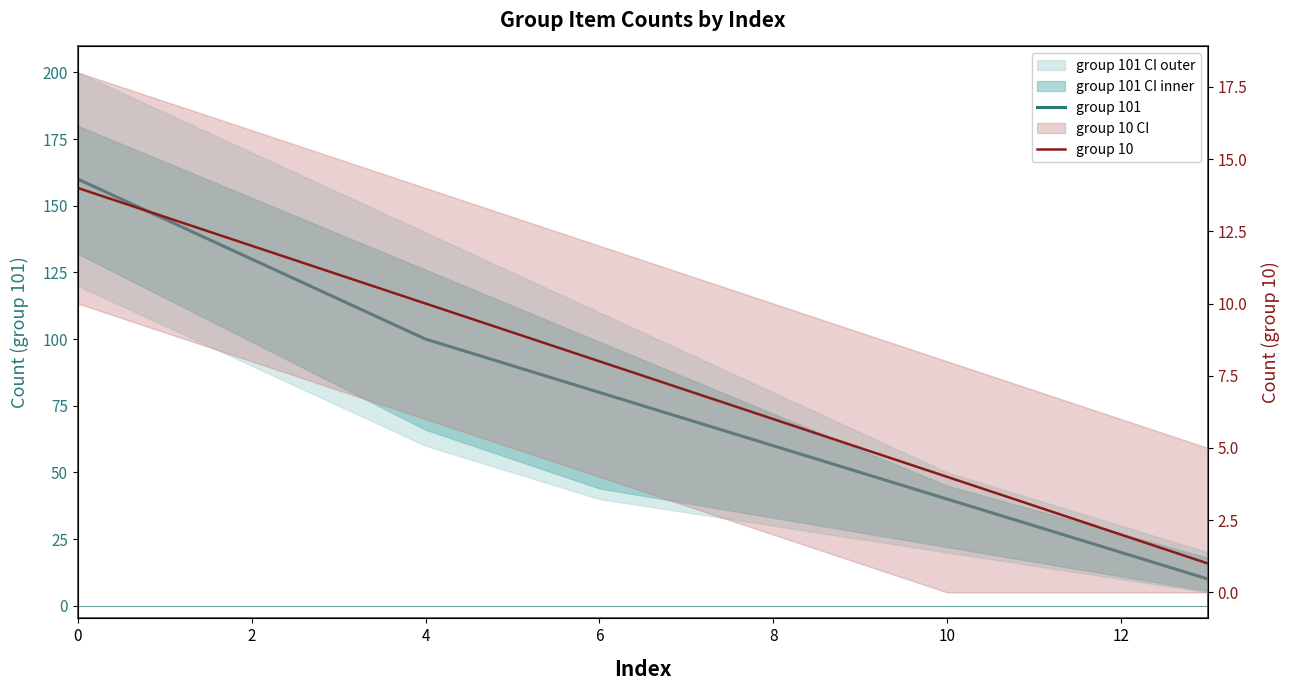

What is the average value of the group 10 series?

8